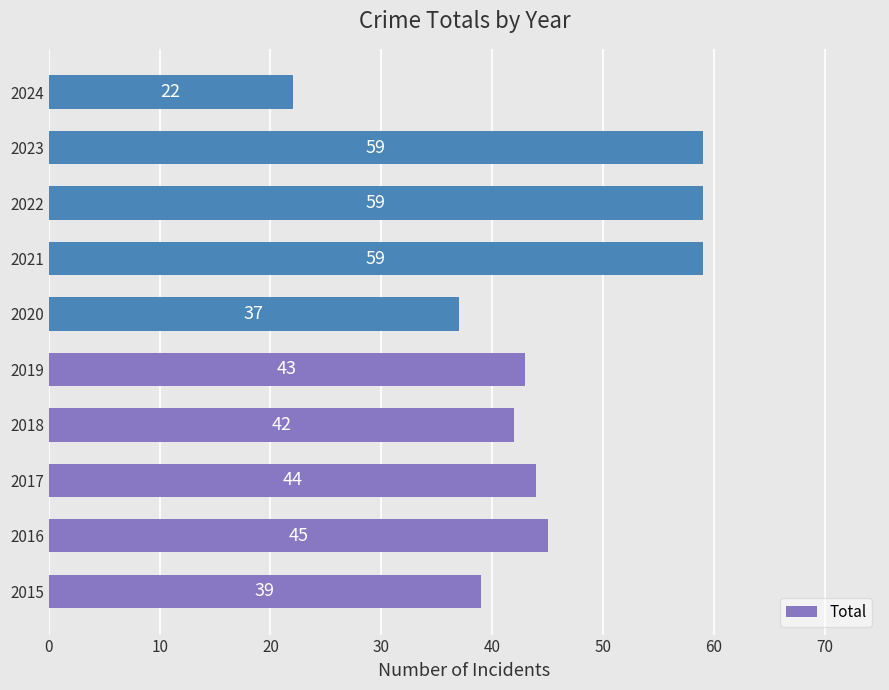

Which has a higher value, 2018 or 2015?

2018